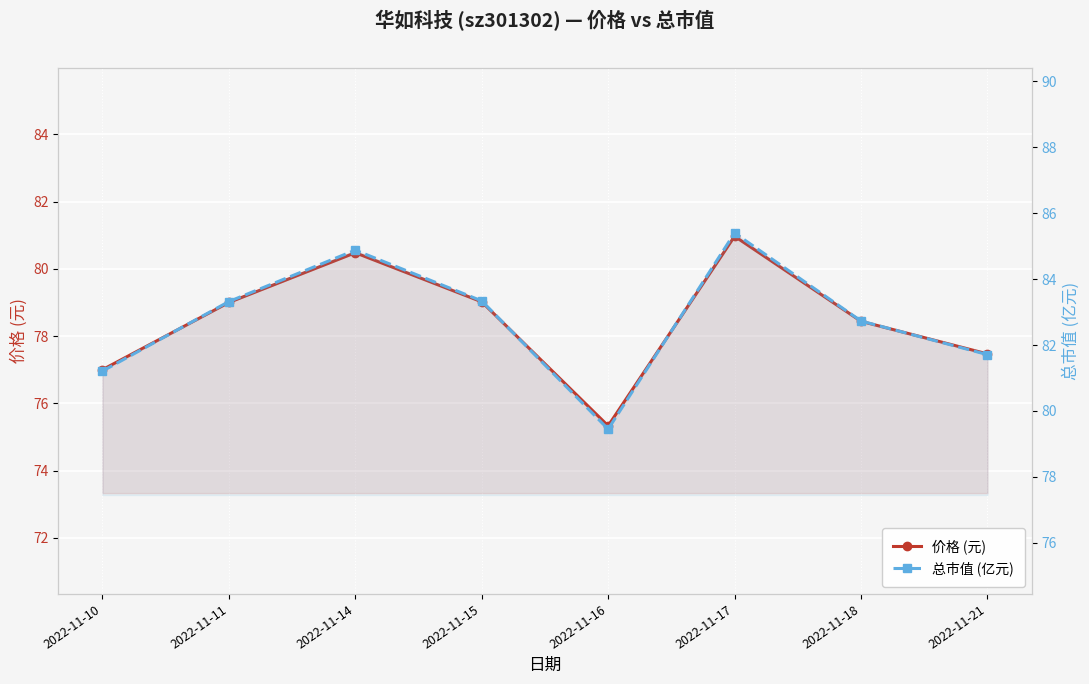

What is the sum of all 总市值 (亿元) values?

662.0